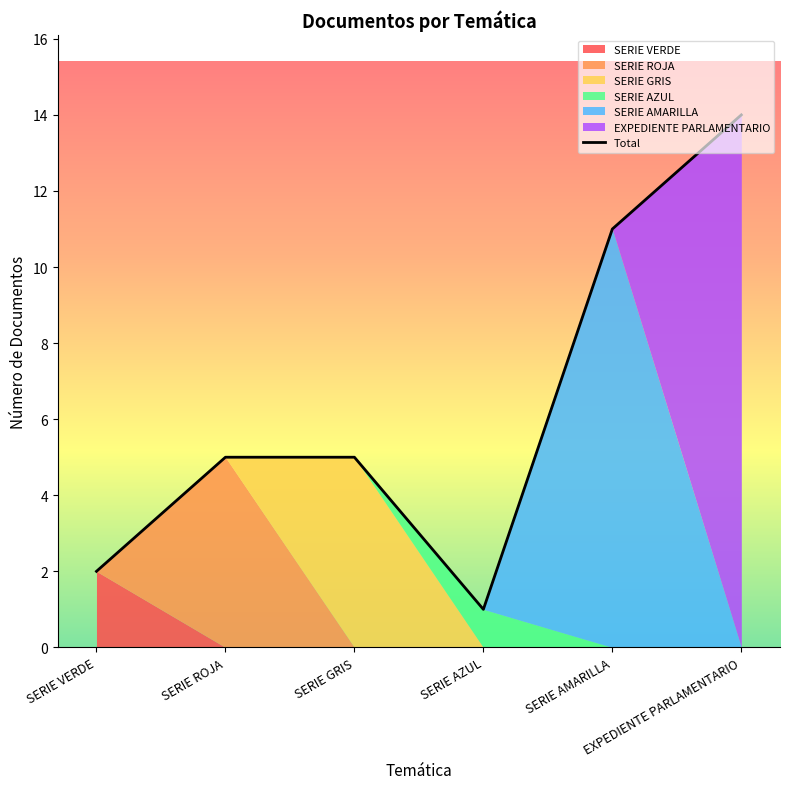

At which category does the chart reach its peak across all series?

EXPEDIENTE PARLAMENTARIO